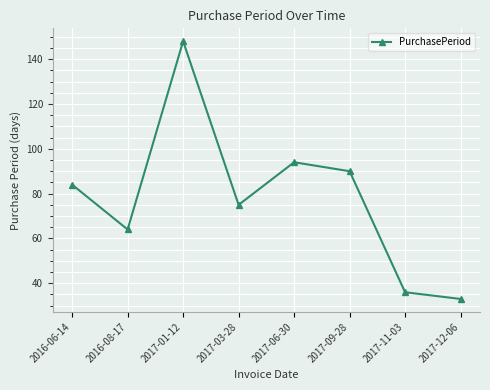

Count the number of categories in the chart.

8